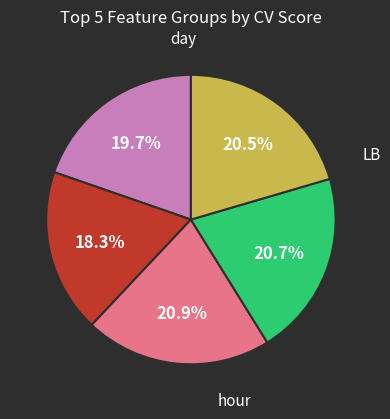

To the nearest percent, what is the difference between the largest and smallest slice percentages?

3%